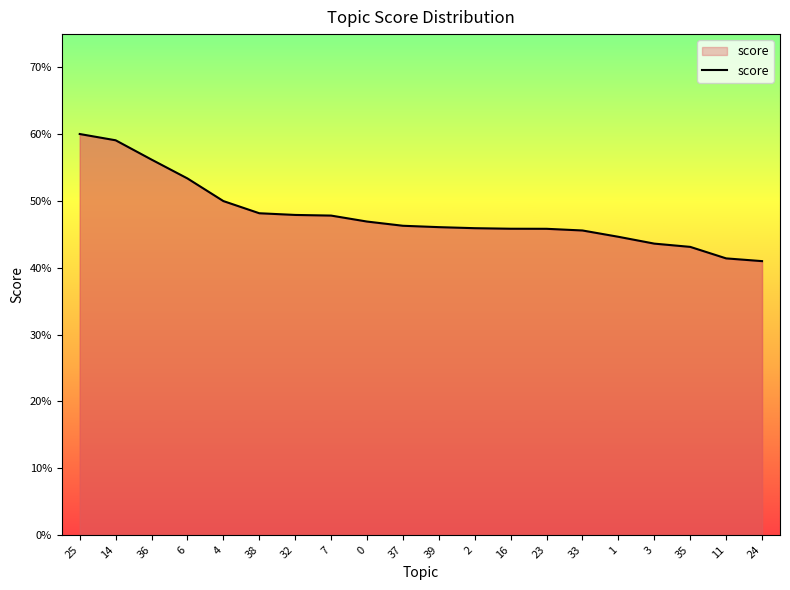

The value at 1 is 0.4. True or false?

True